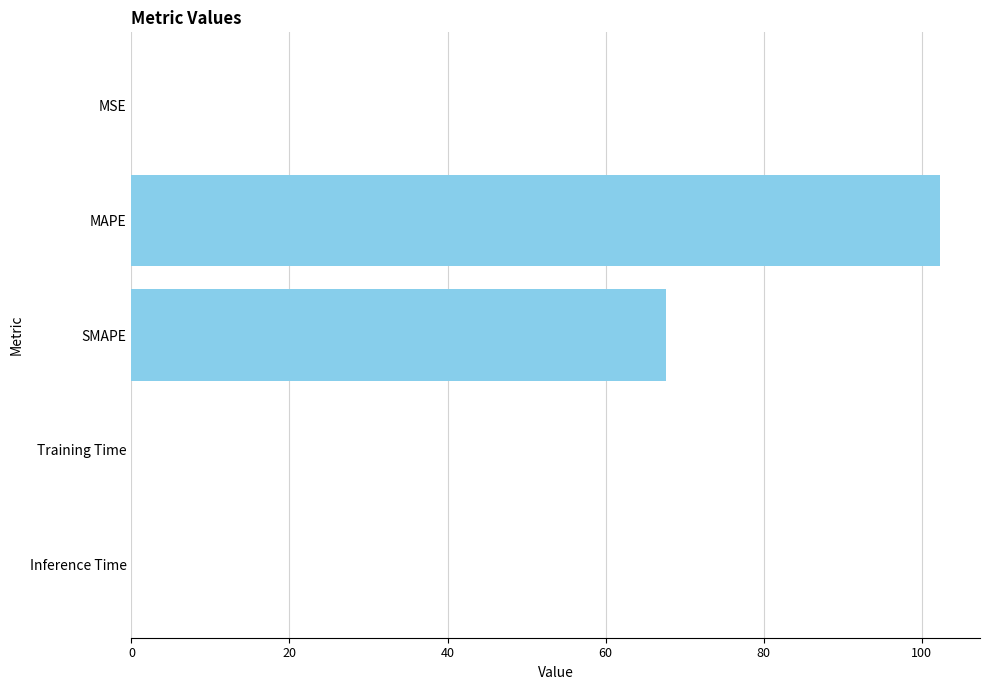

Between MAPE and SMAPE, which is larger?

MAPE